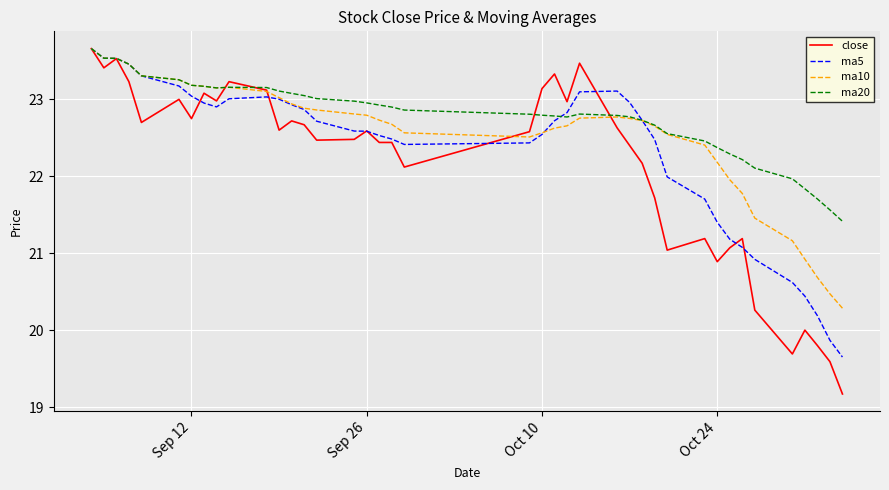

What is the greatest value displayed?

23.7